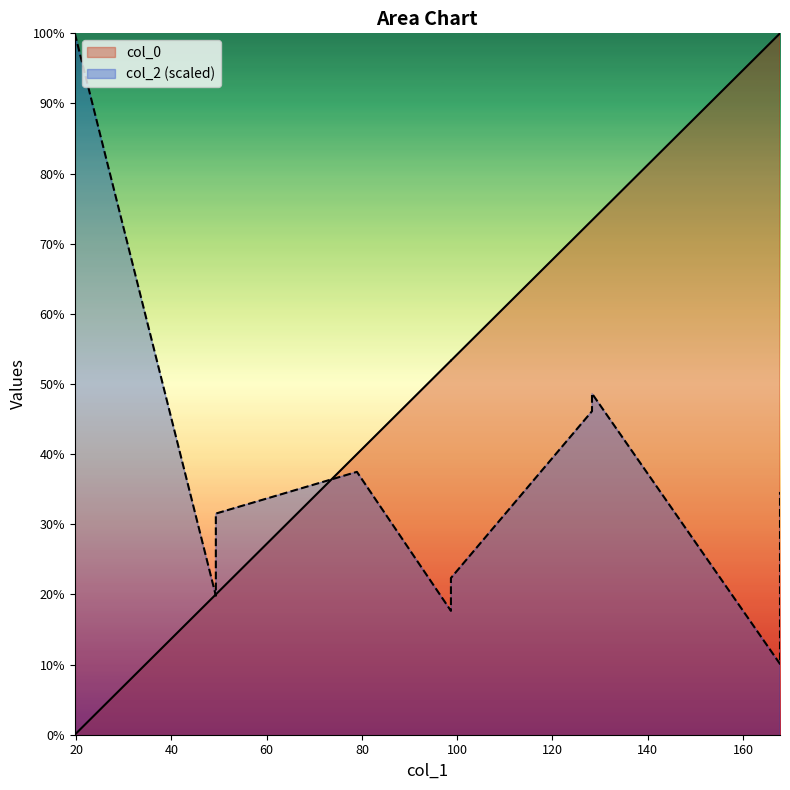

Where is the first local minimum for col_2?

49.34583166788174